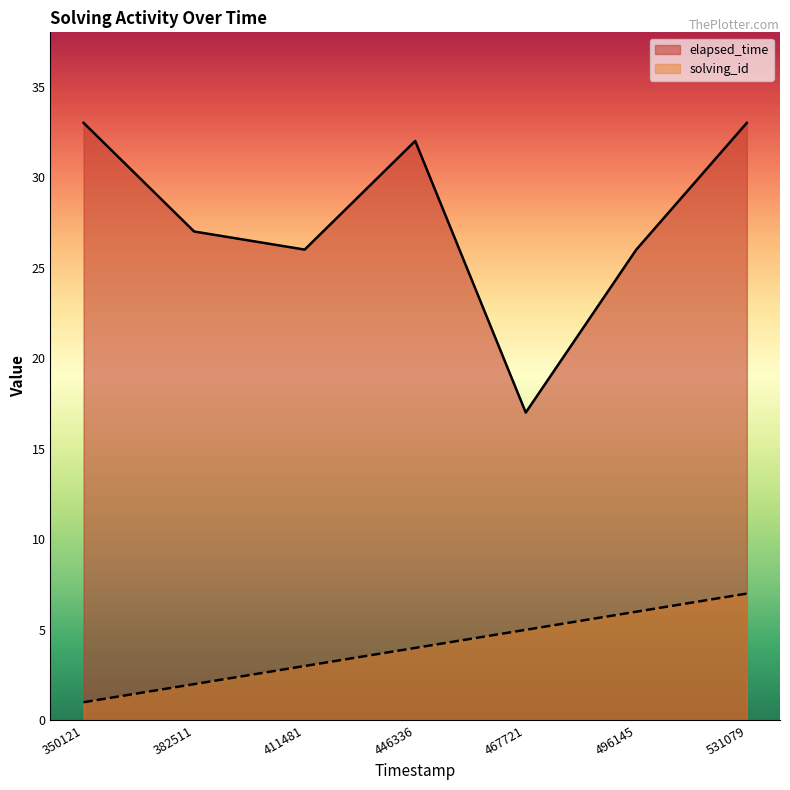

What is the lowest value of the solving_id series?

1